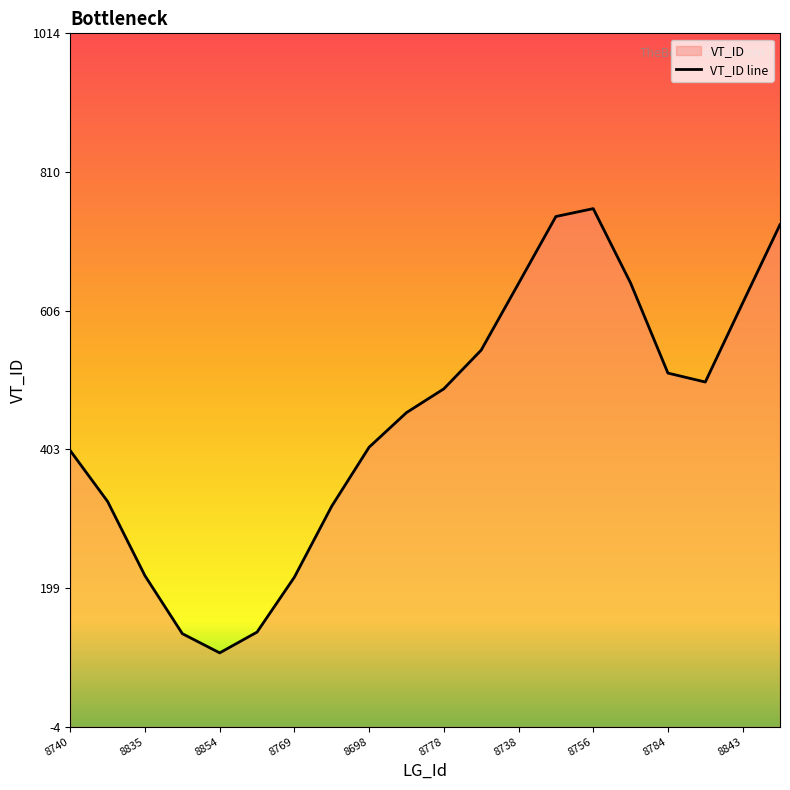

What is the sum of all values?

8921.0